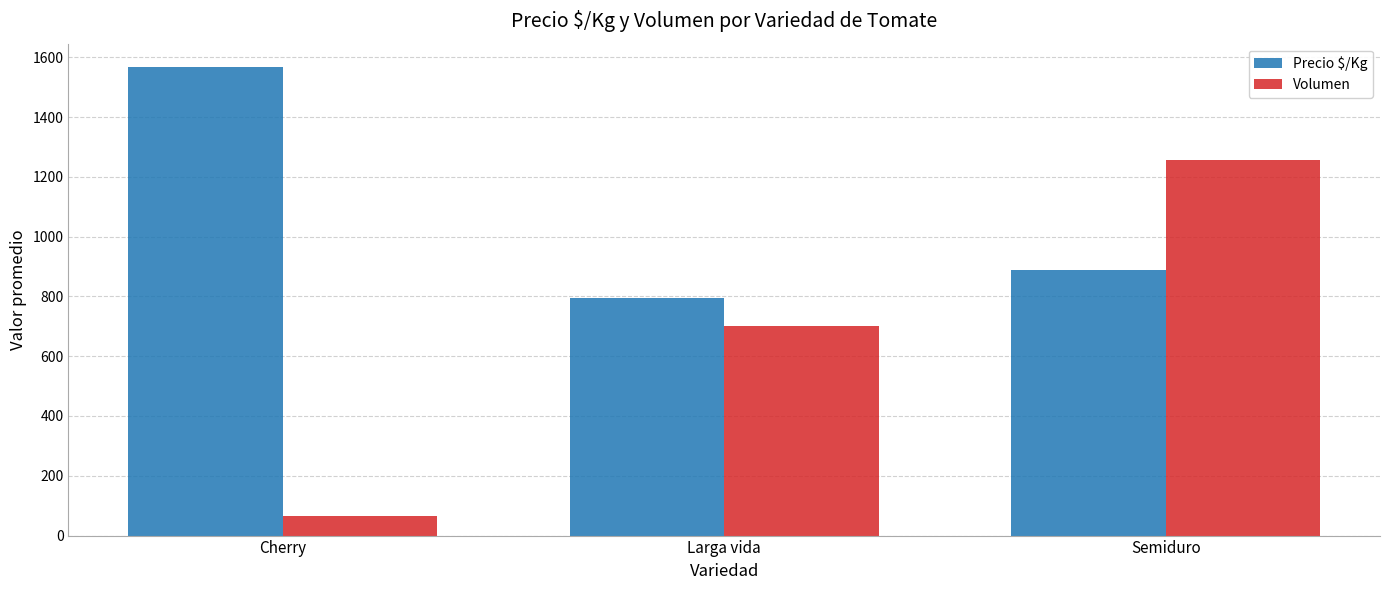

How many bars are there in total?

6